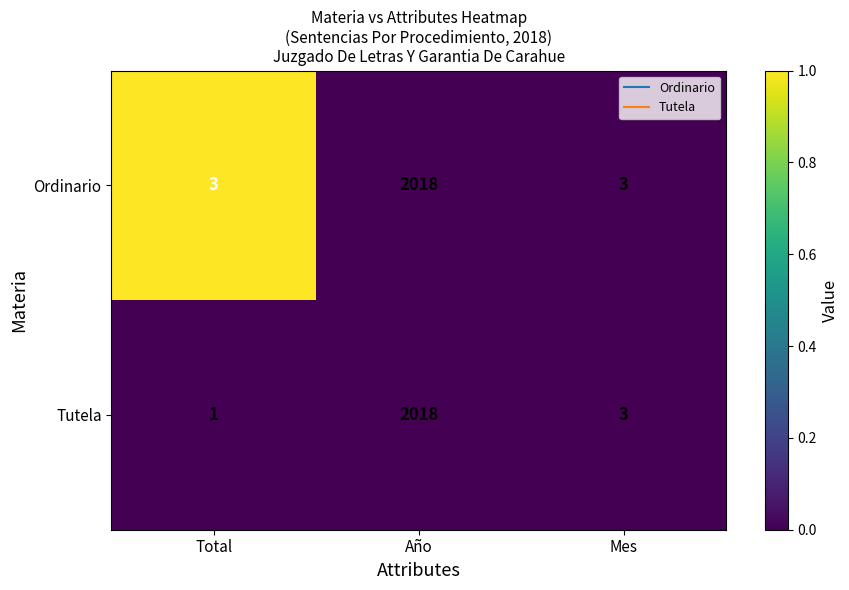

What is the sum of the Ordinario values at Total and Mes?

6